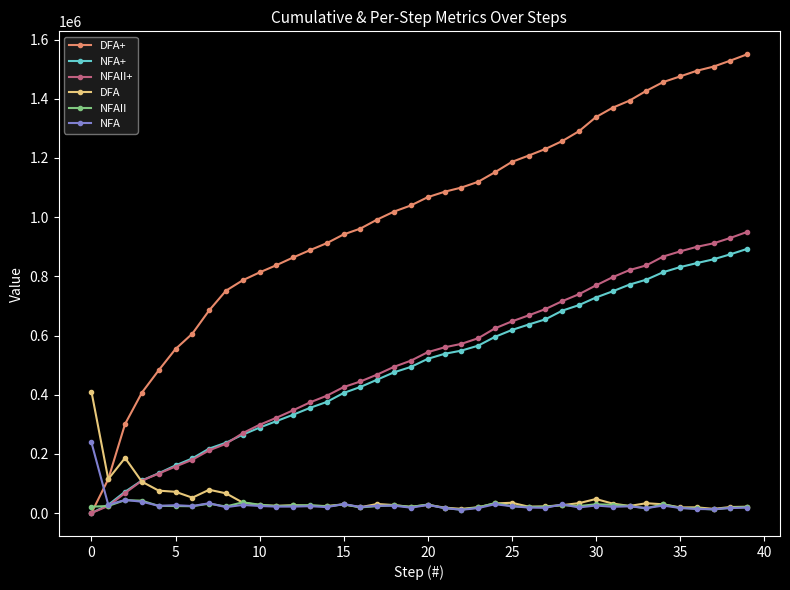

Which series has the largest range (max minus min)?

DFA+